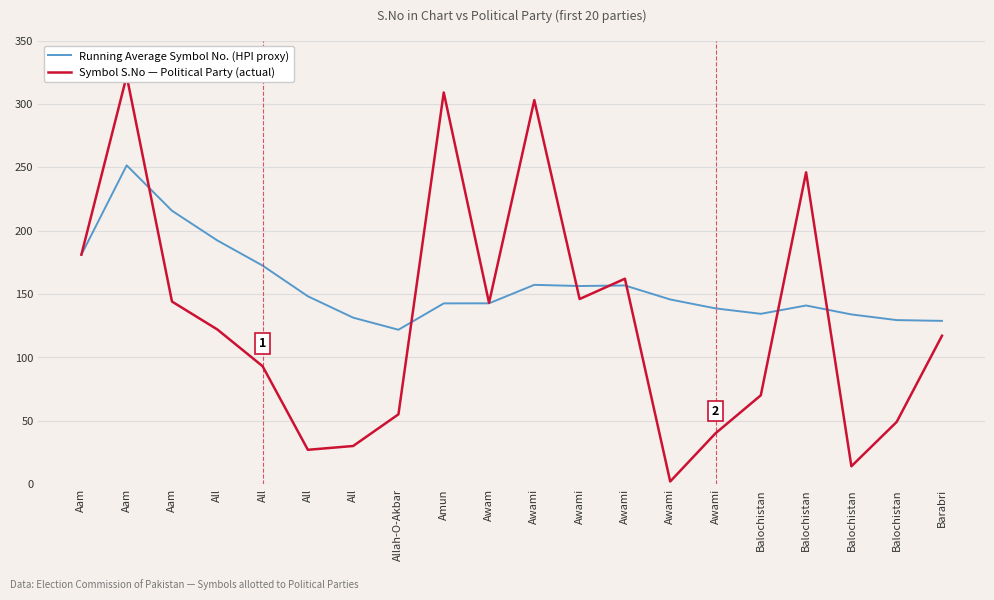

Between All and Amun, which is larger?

All